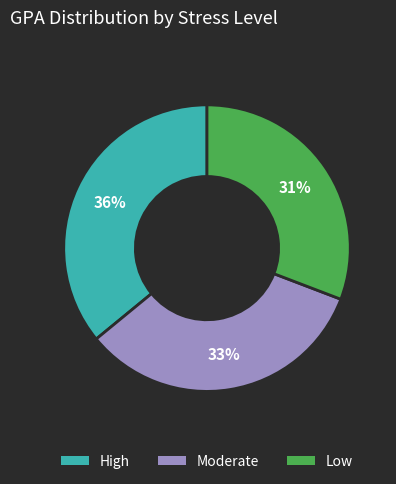

What is the smallest slice in the pie chart?

Low